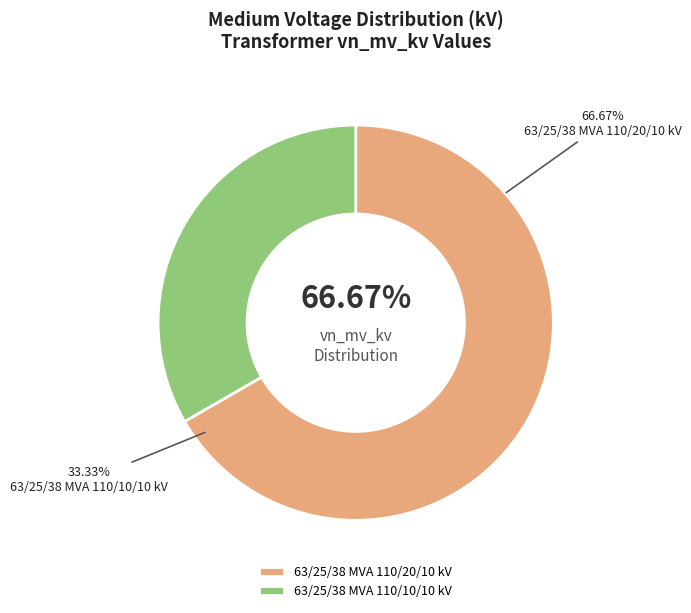

How many slices are in this pie chart?

2